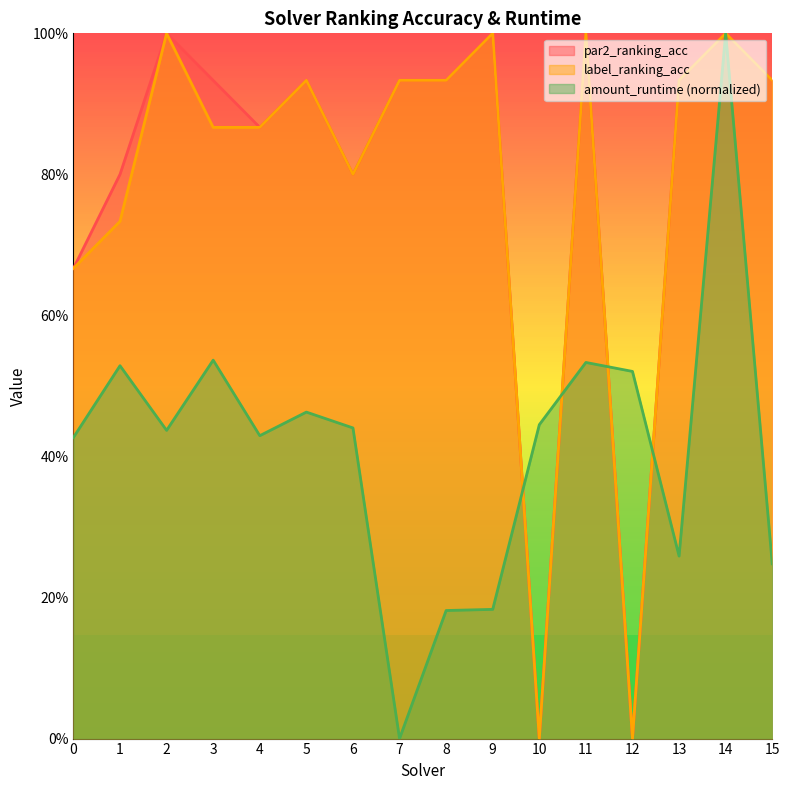

At how many categories does at least one series exceed 0?

16